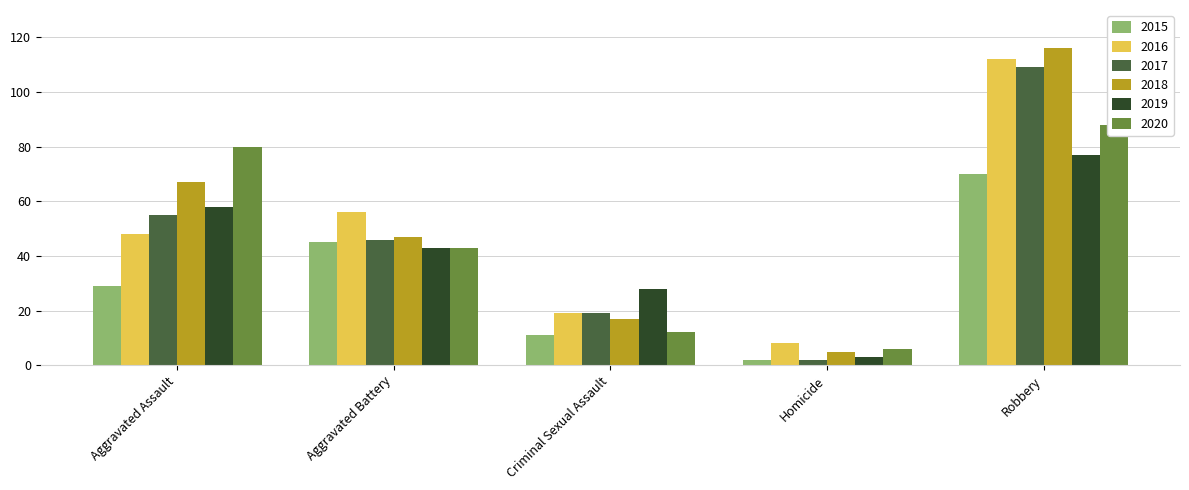

At Robbery, list the series in order from smallest to largest.

2015, 2019, 2020, 2017, 2016, 2018